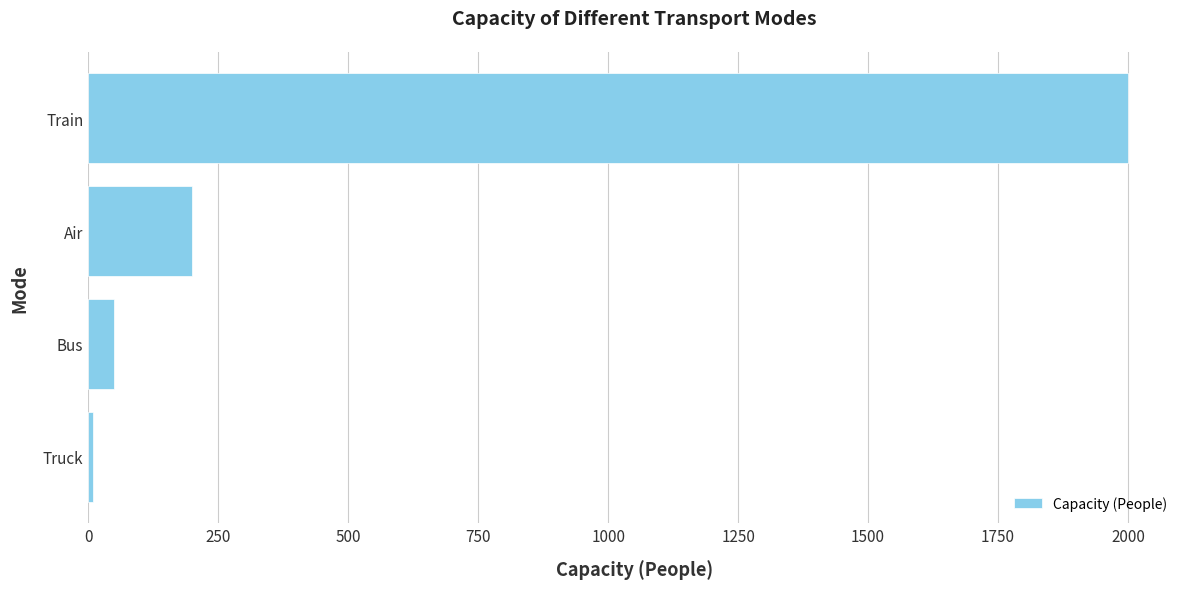

What is the ratio of the value at Train to the value at Air?

10.0